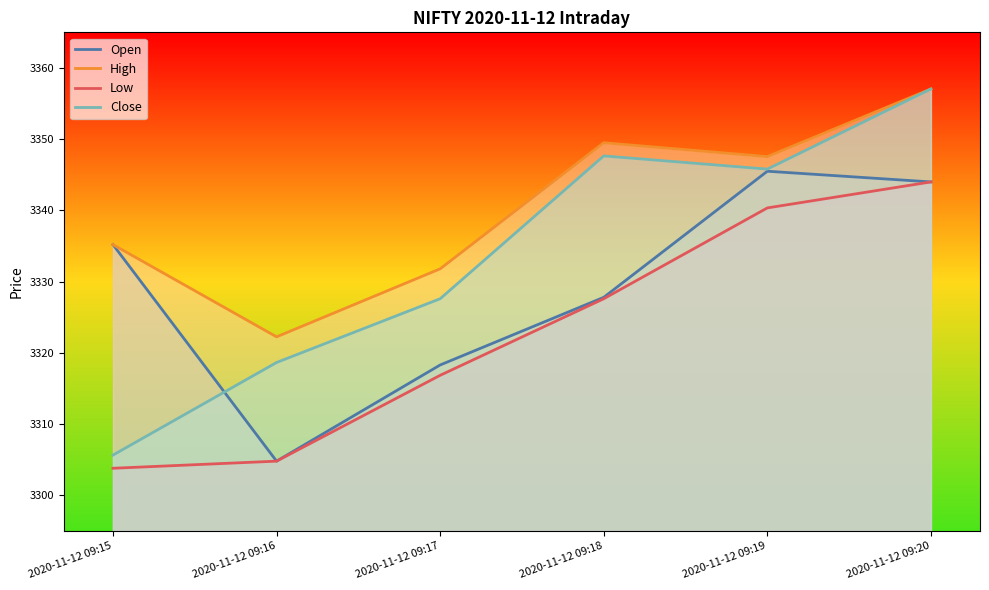

At which category does Open reach its first local valley?

2020-11-12 09:16